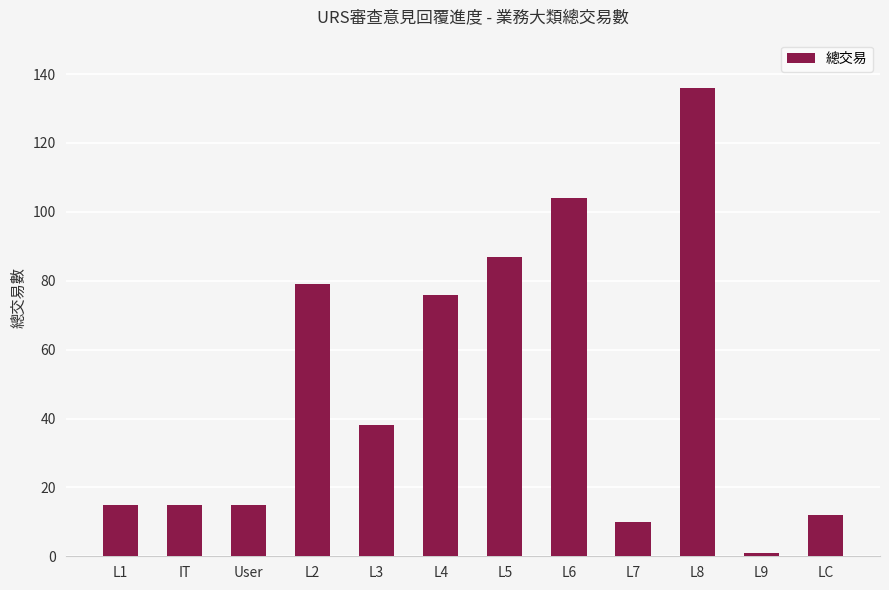

Reading left to right, extract all data points from this chart.

L1=15	IT=15	User=15	L2=79	L3=38	L4=76	L5=87	L6=104	L7=10	L8=136	L9=1	LC=12